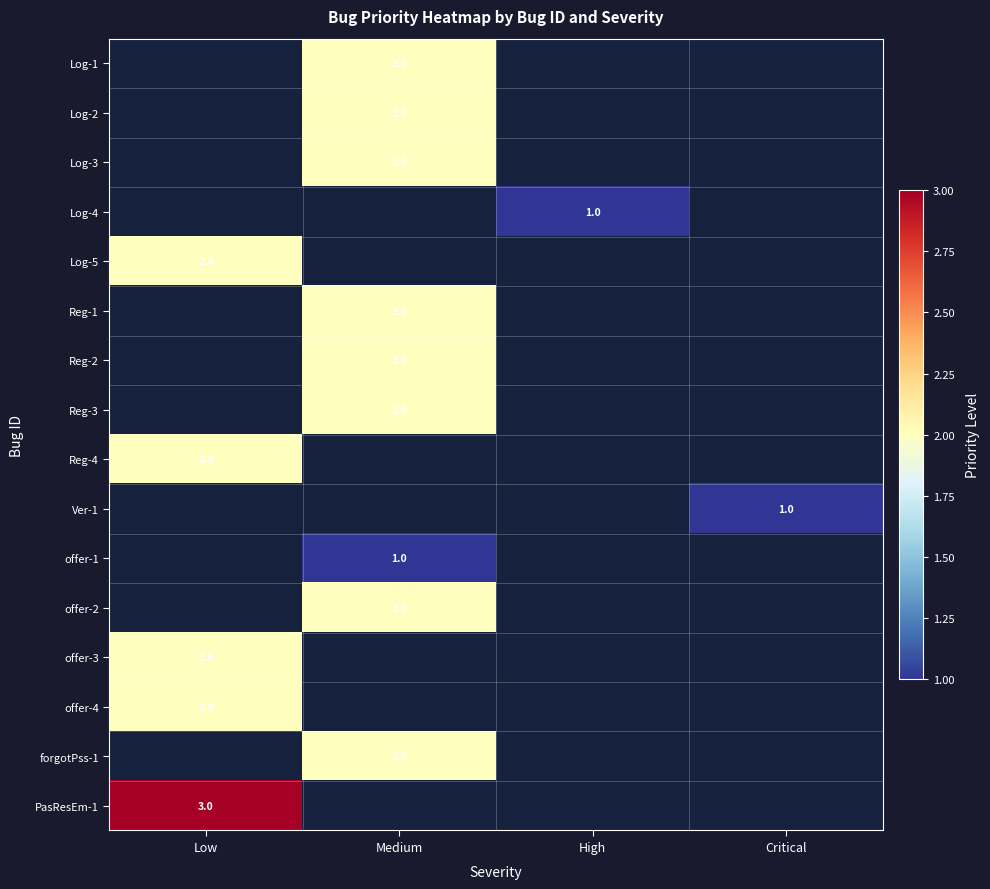

The value of Ver-1 at Critical is 0. True or false?

False